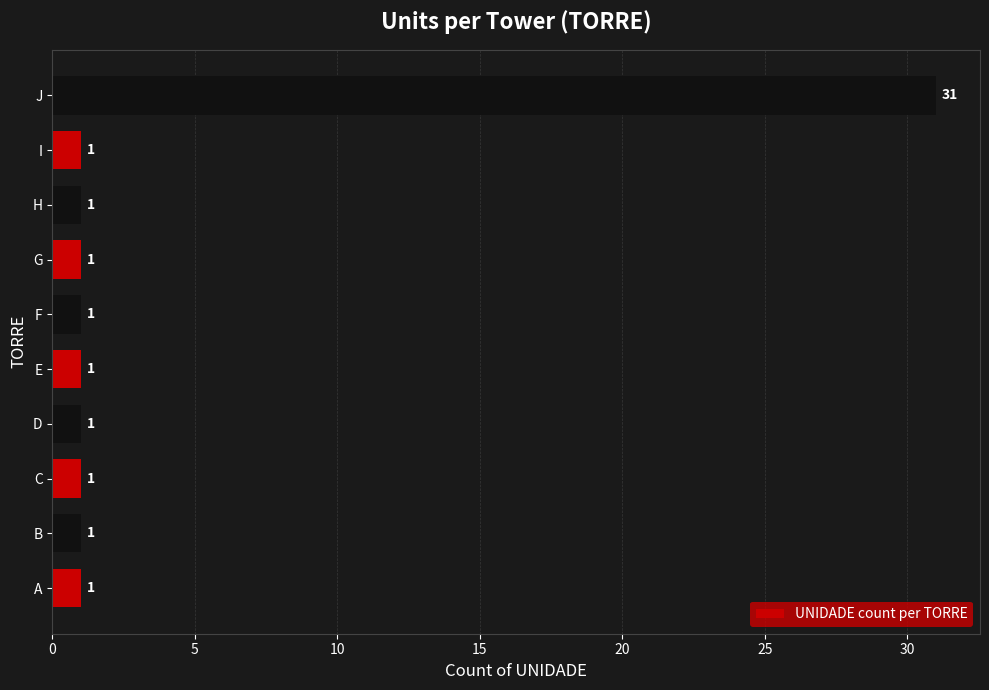

Reading top to bottom, transcribe all the data shown in this chart.

J=31	I=1	H=1	G=1	F=1	E=1	D=1	C=1	B=1	A=1